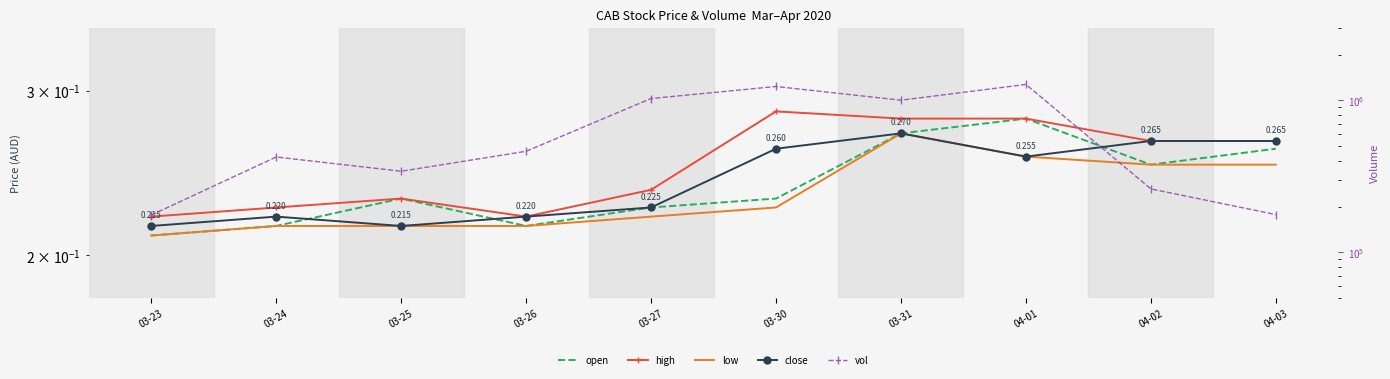

In high, how many points are lower than both neighbors (excluding endpoints)?

1